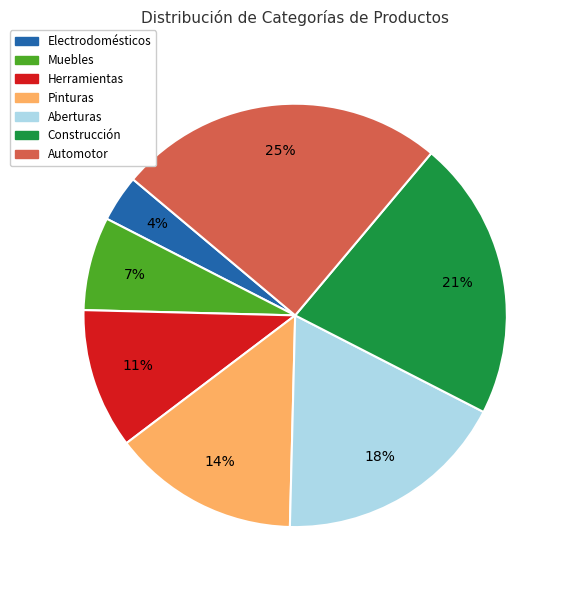

What percentage is the Automotor slice, to the nearest percent?

25%